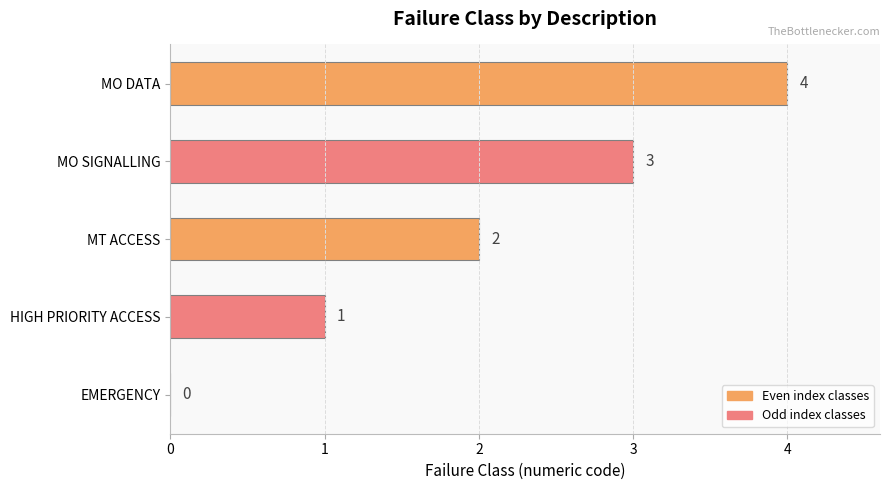

The value at EMERGENCY is 0. True or false?

True